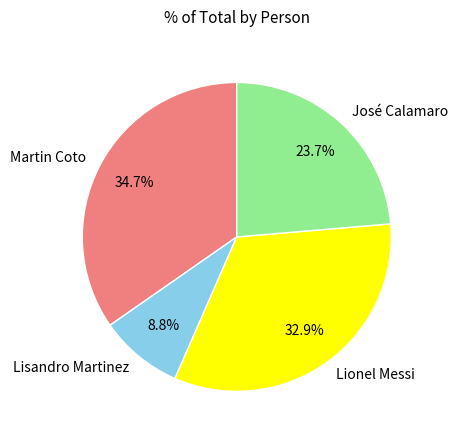

What is the ratio of the value at Lionel Messi to the value at José Calamaro?

1.4